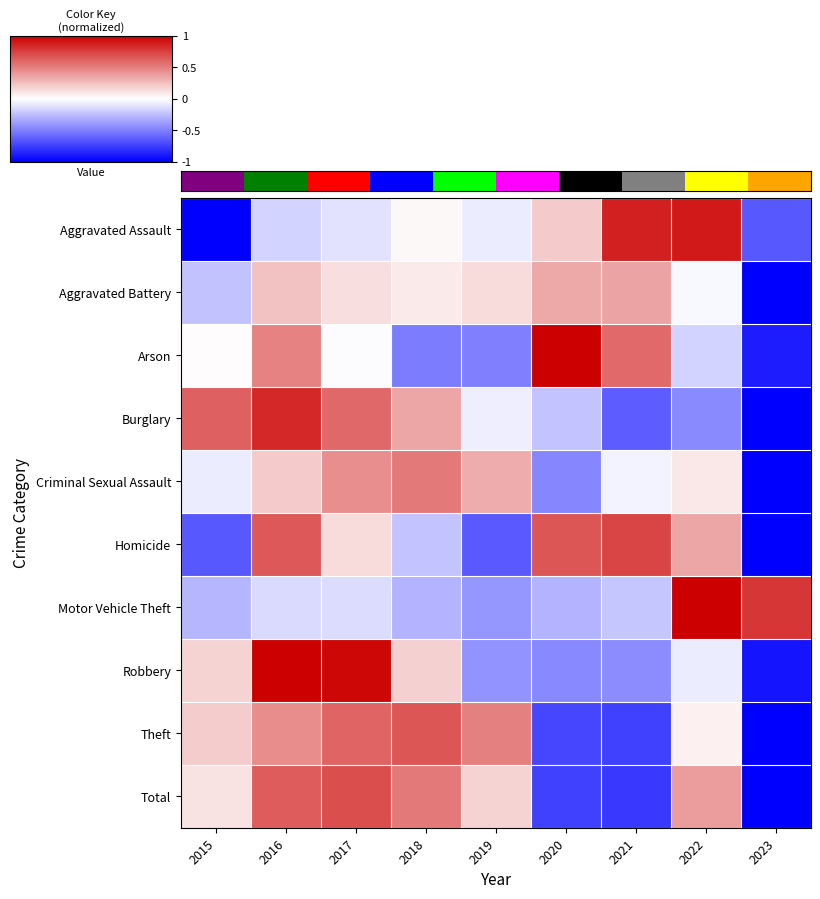

Is it true that Criminal Sexual Assault equals 0.2 at 2016?

True